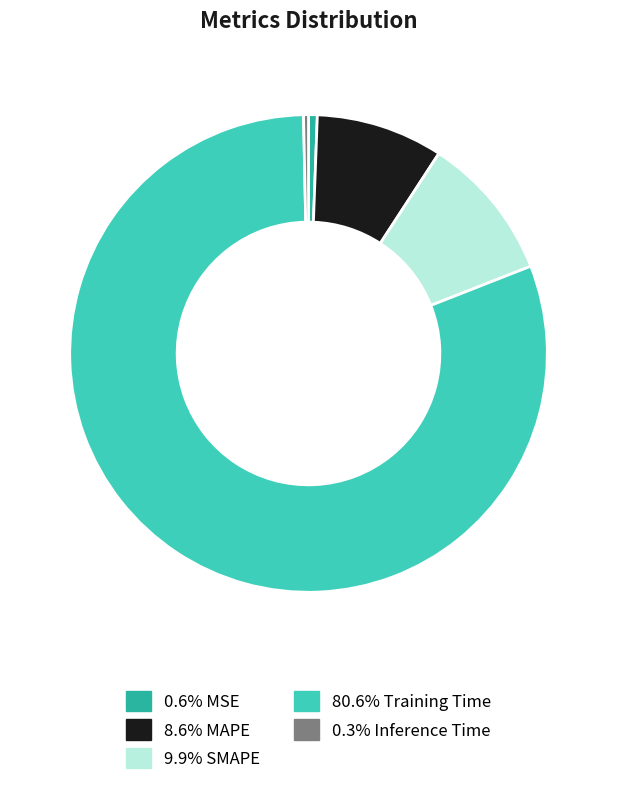

Is there a majority slice in this chart?

Yes